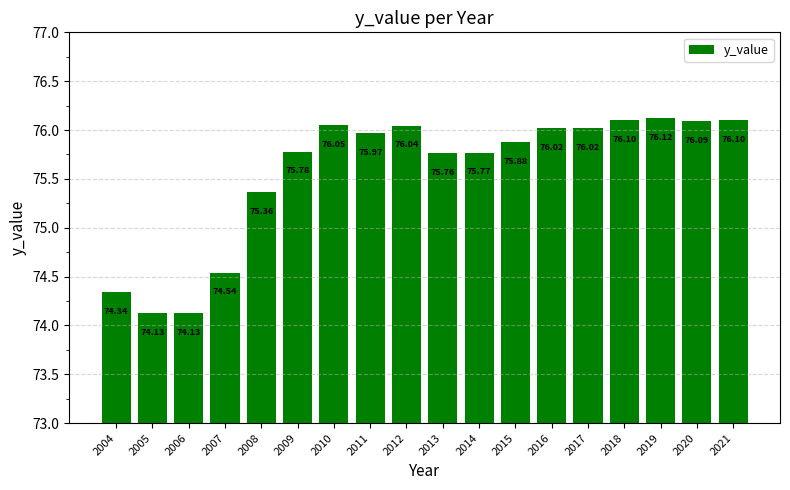

Approximately how many times larger is the value at 2017 compared to 2005?

1.0